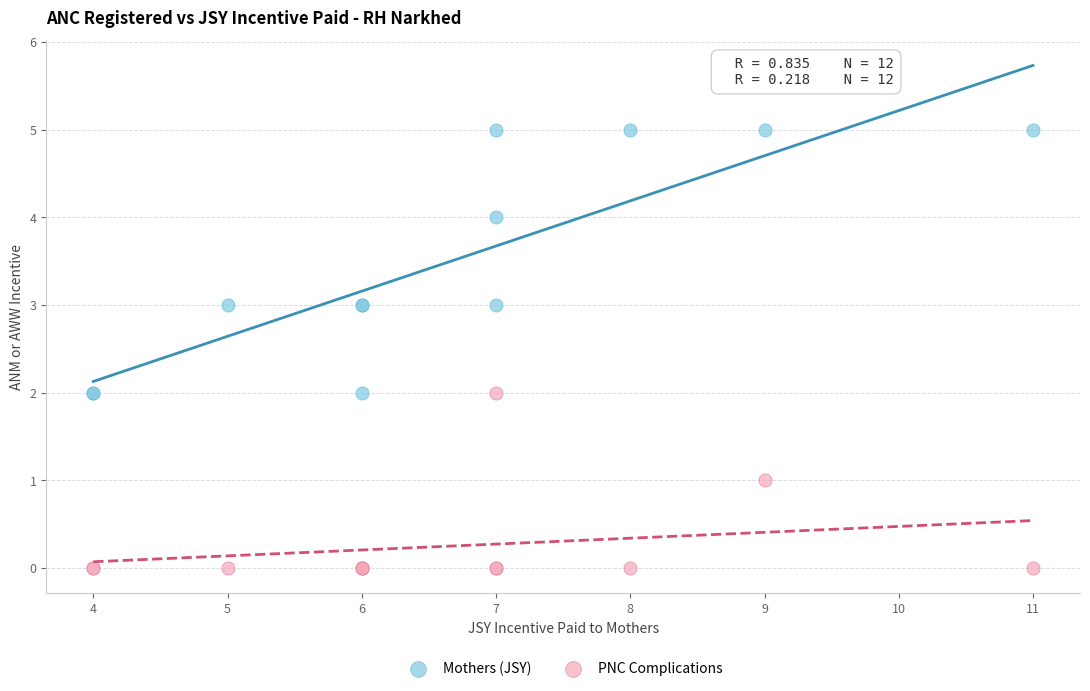

Which series contains the highest Y value?

Mothers (JSY)